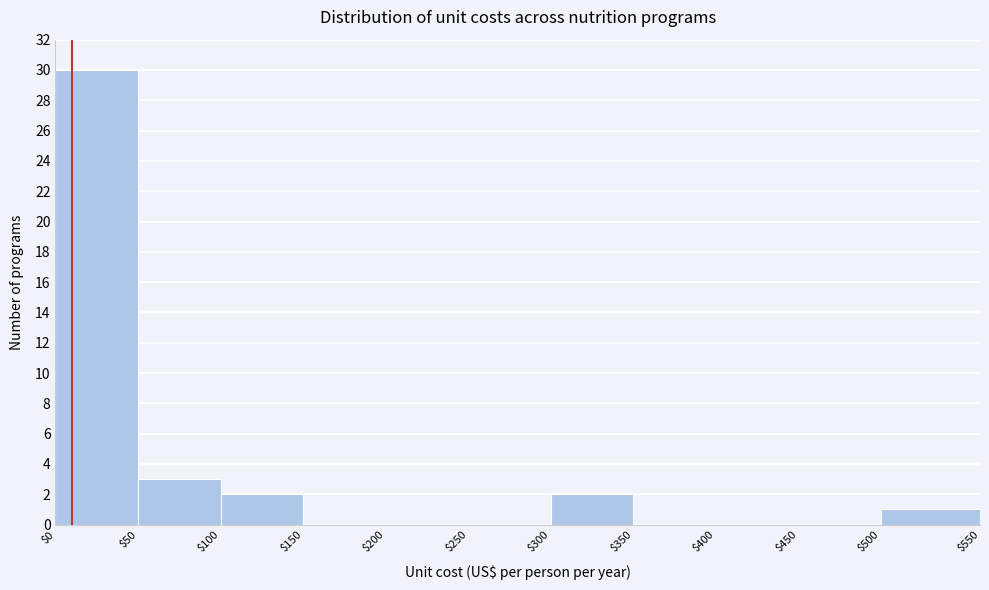

True or false: the data shows 1 at $500.

True